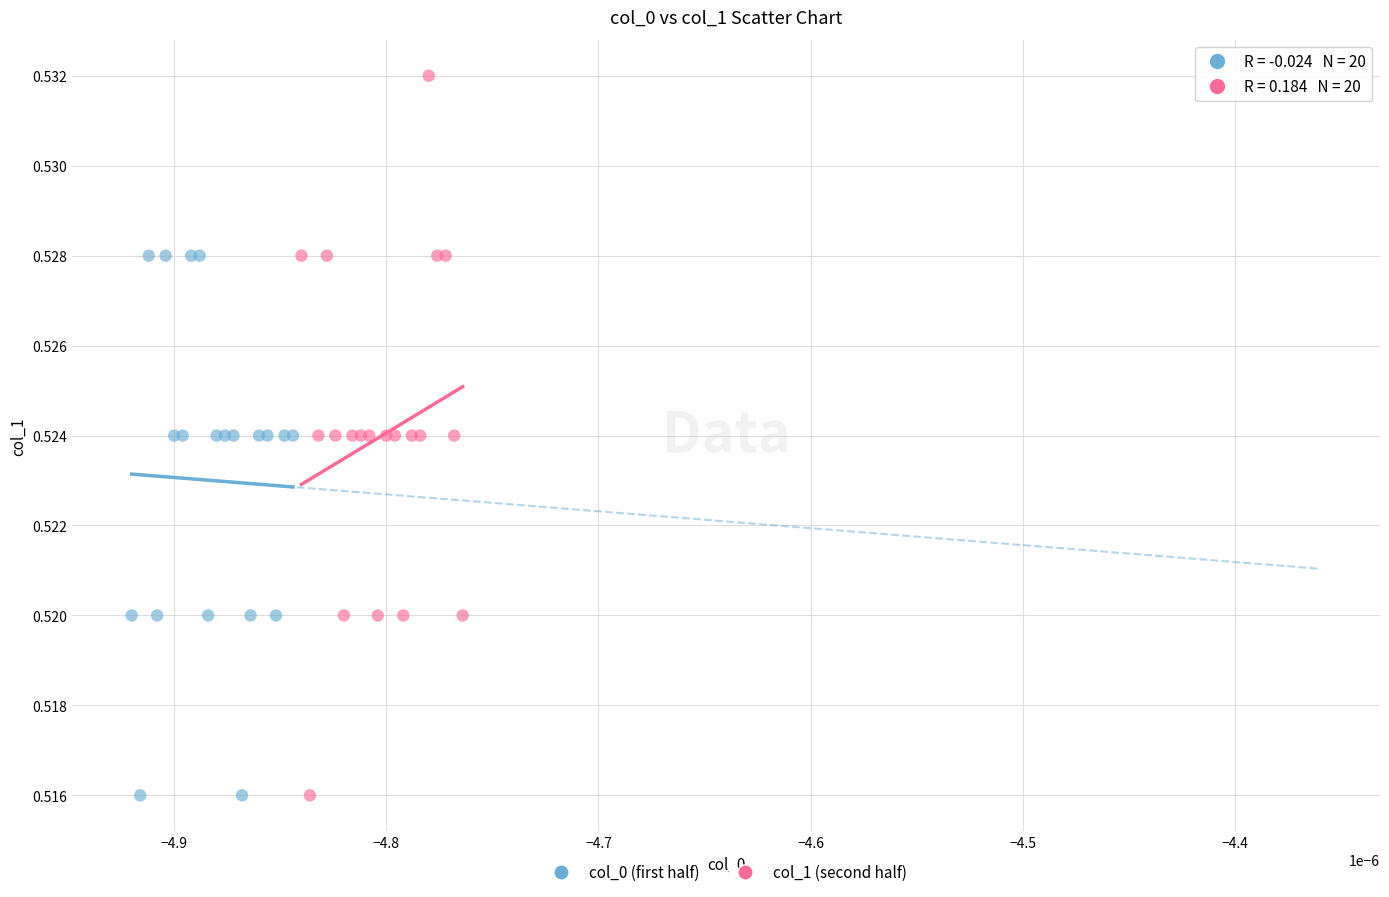

Which series has the widest spread of Y values?

col_1 (second half)